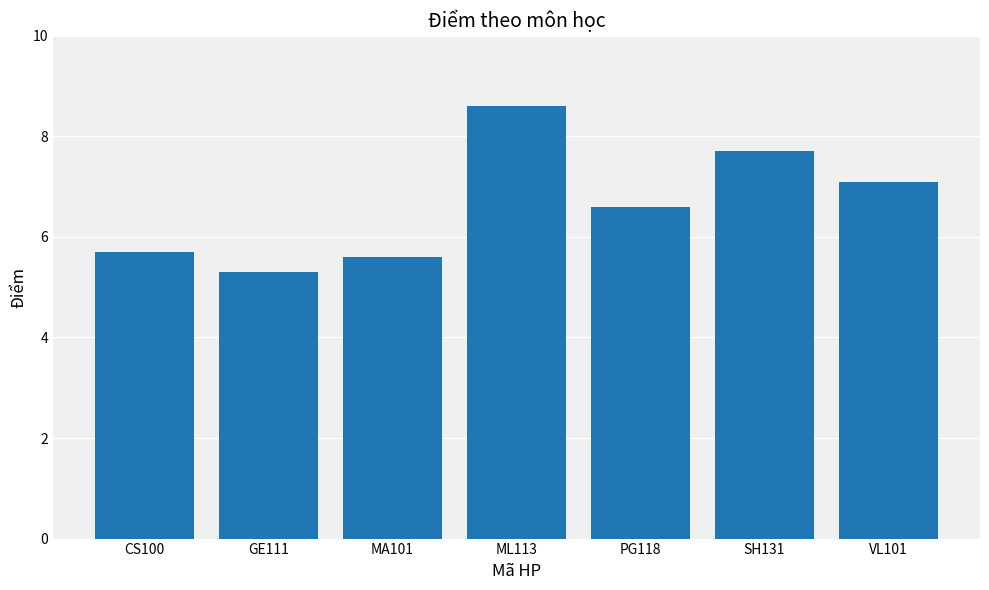

At which category does the chart reach its peak across all series?

ML113